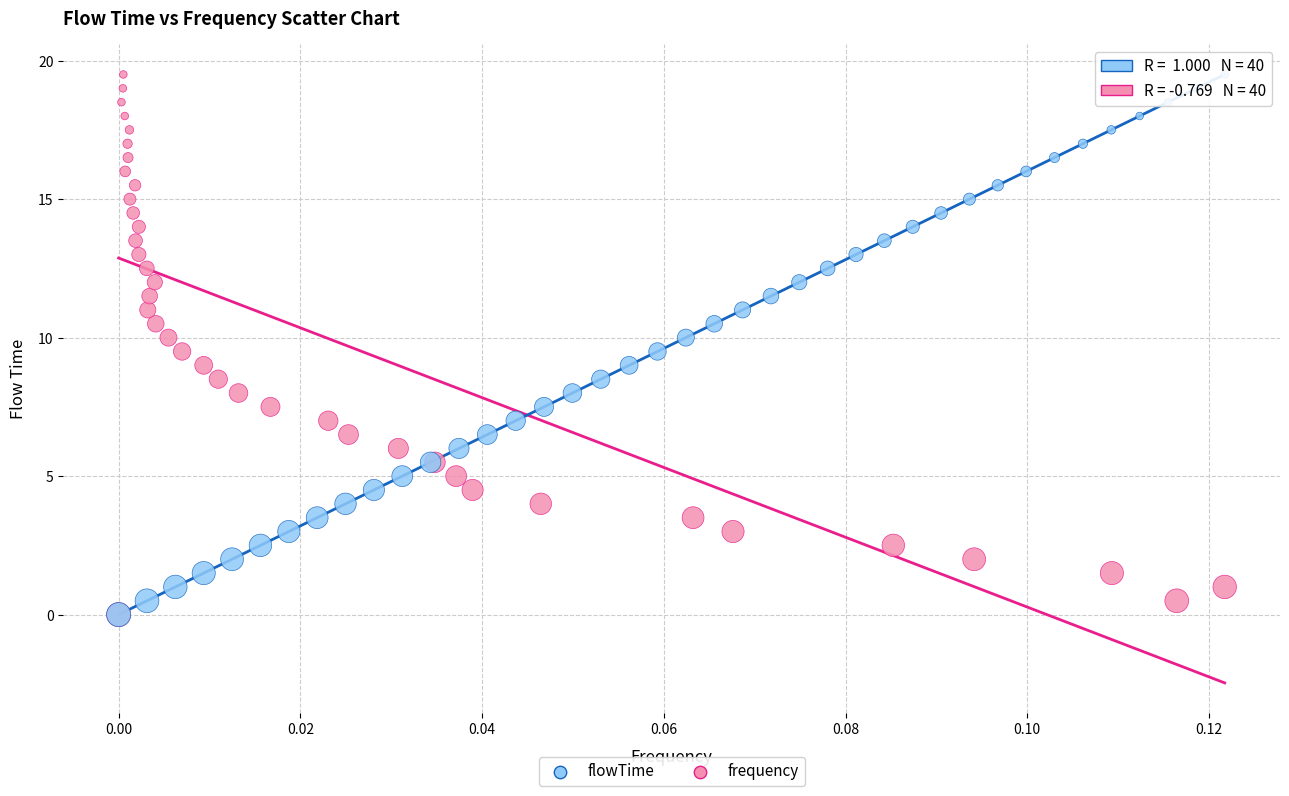

What are all the series names shown in the legend?

flowTime, frequency